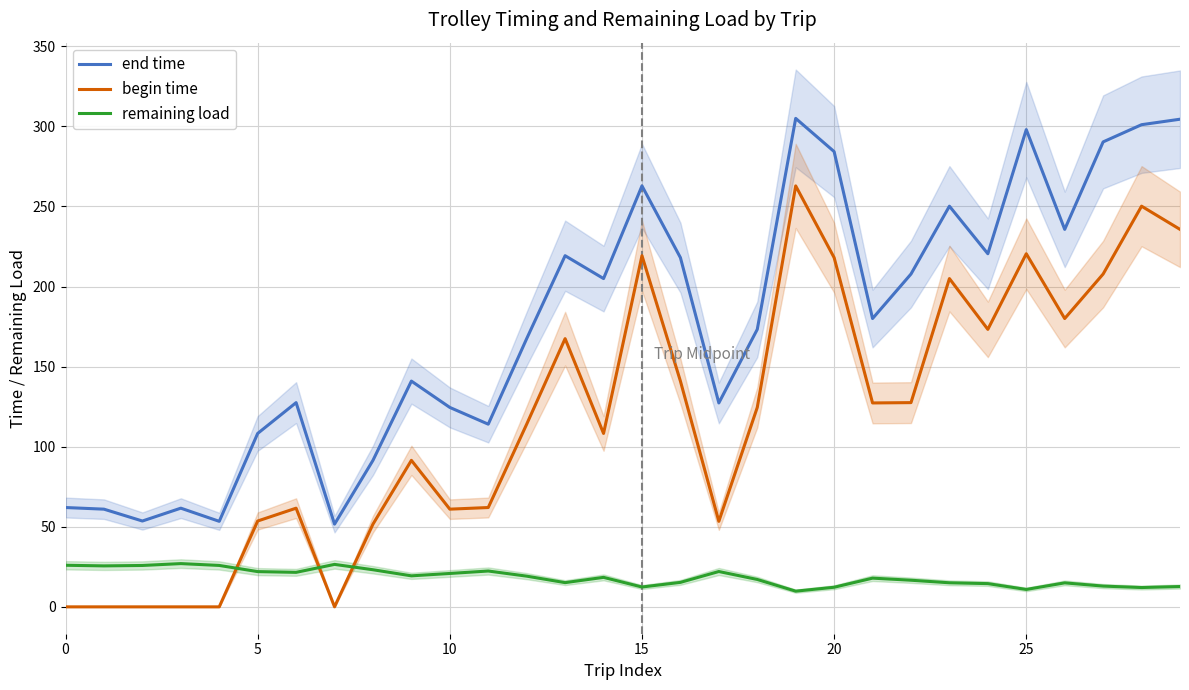

The remaining load series shows 12.2 at 20. True or false?

True